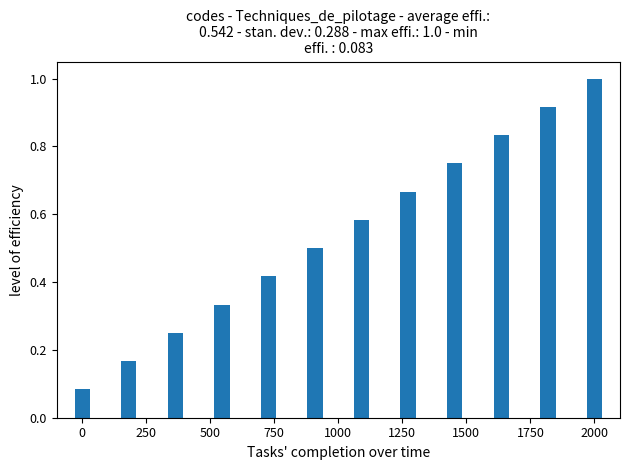

What is the maximum value shown in the chart?

1.0